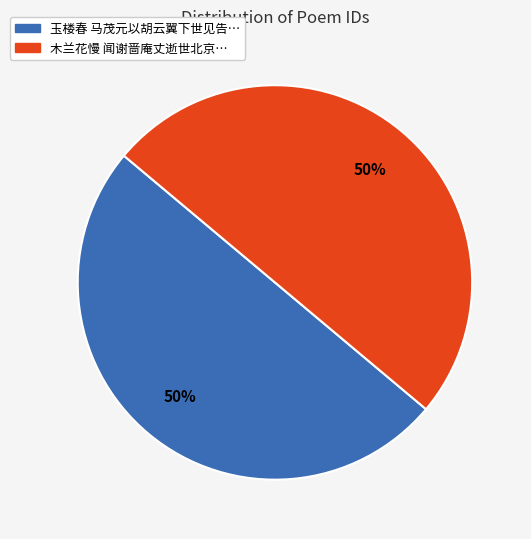

True or false: 玉楼春 马茂元以胡云翼下世见告… accounts for 56% of the total.

False